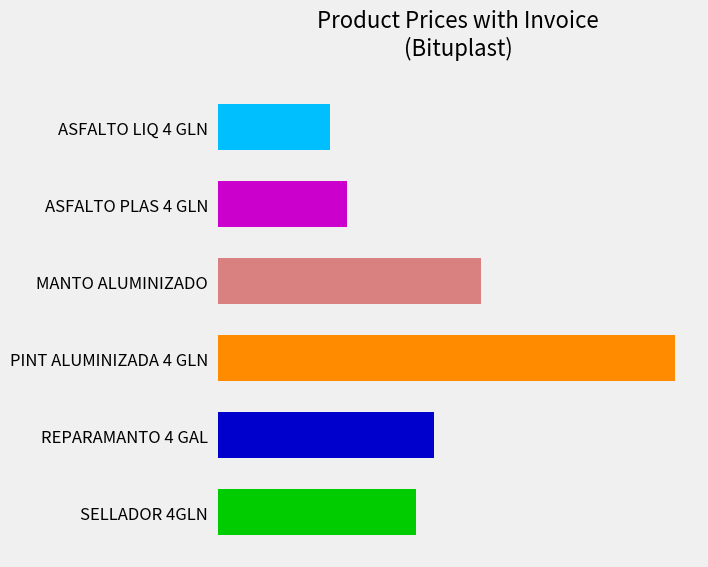

List the labels in order of value, smallest first.

ASFALTO LIQ 4 GLN, ASFALTO PLAS 4 GLN, SELLADOR 4GLN, REPARAMANTO 4 GAL, MANTO ALUMINIZADO, PINT ALUMINIZADA 4 GLN